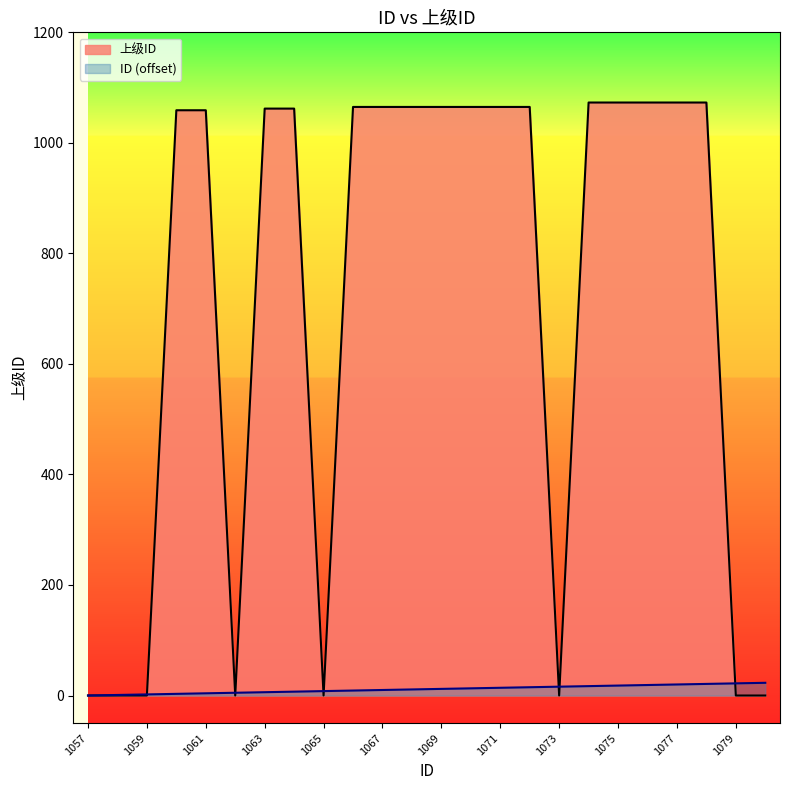

Is it true that 上级ID equals -470 at 1057?

False